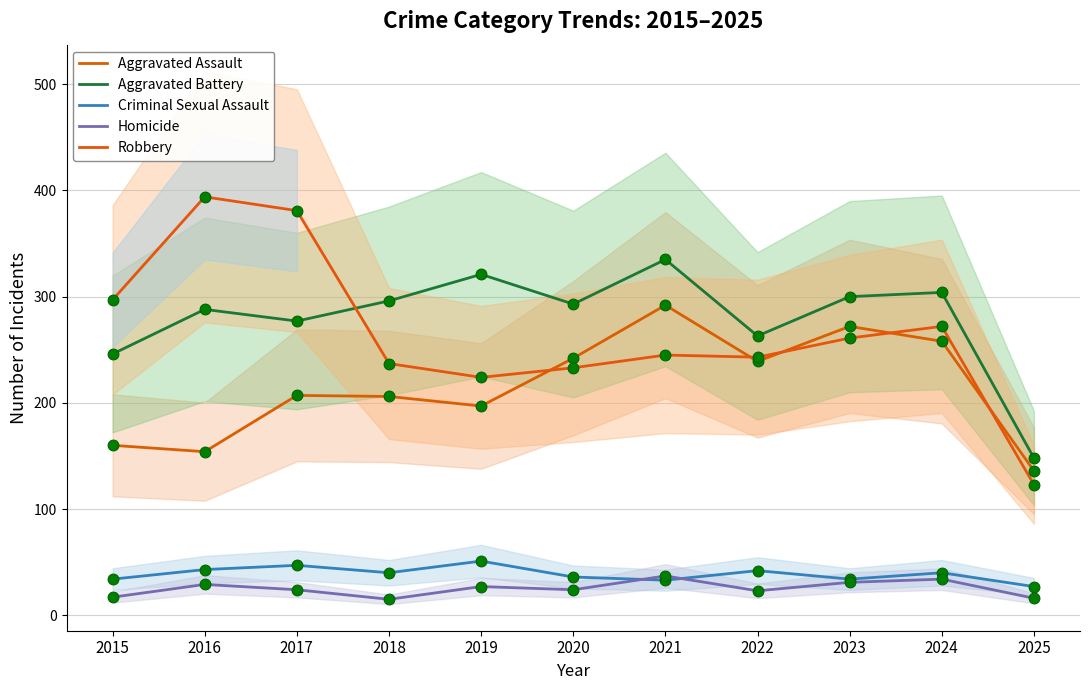

What are all the series names shown in the legend?

Aggravated Assault, Aggravated Battery, Criminal Sexual Assault, Homicide, Robbery